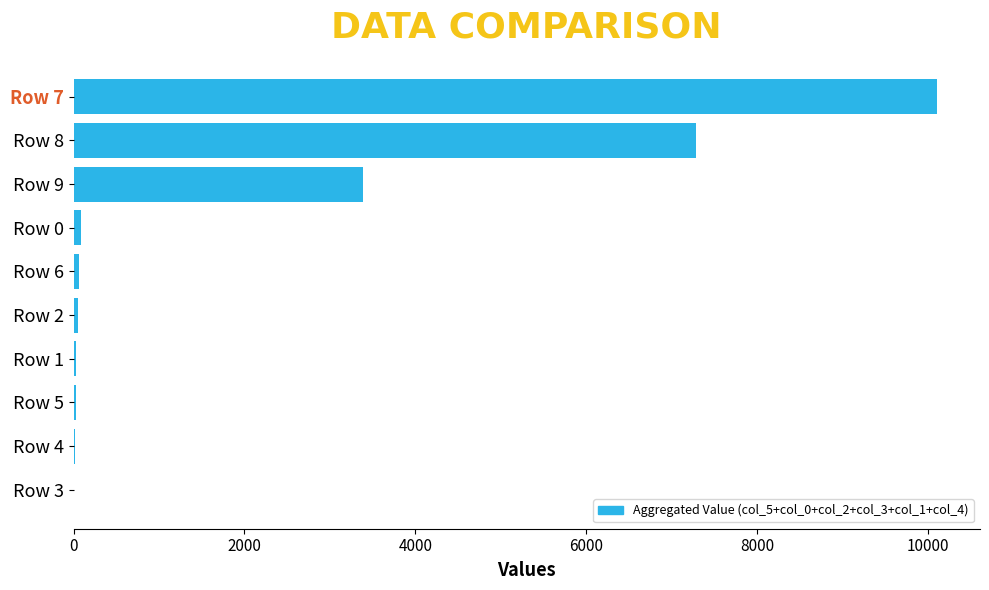

Where is the data nearest to the value 5057?

Row 9